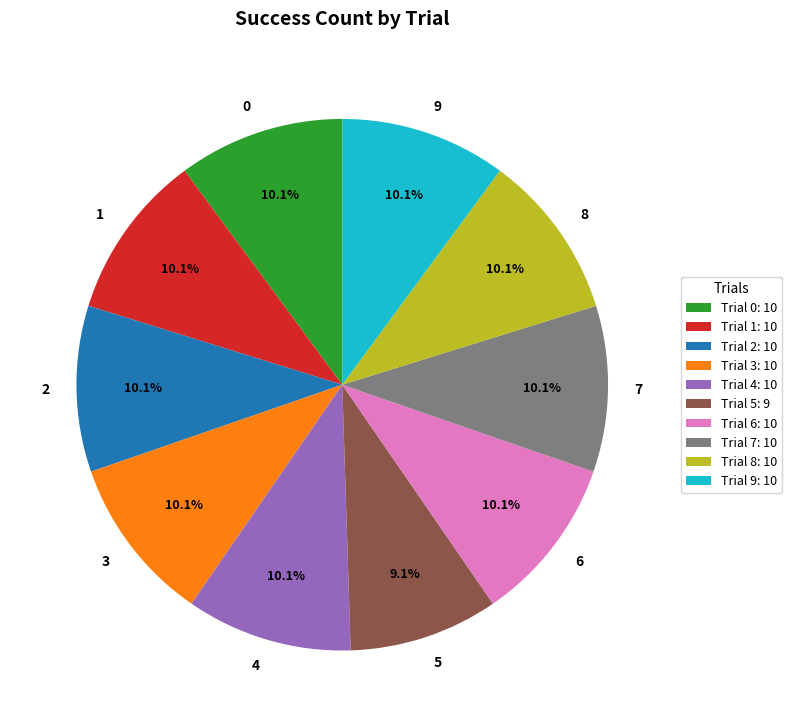

Is there a majority slice in this chart?

No